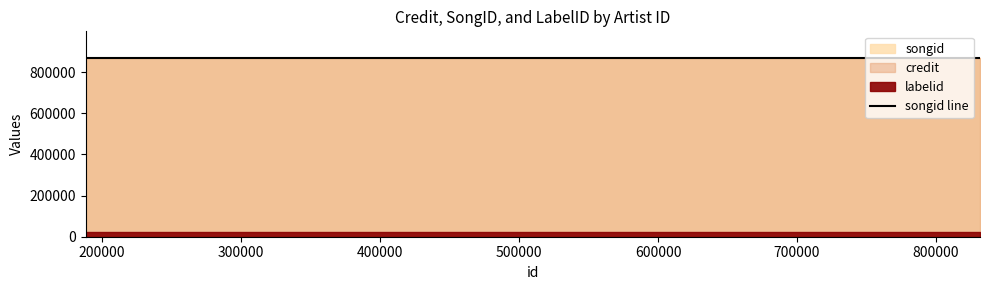

Which series changed the most between 831639 and 831639?

labelid